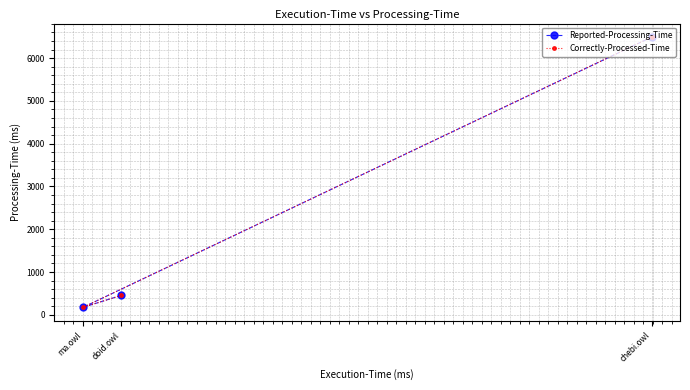

What is the approximate value of Reported-Processing-Time at doid.owl, to the nearest 50?

450